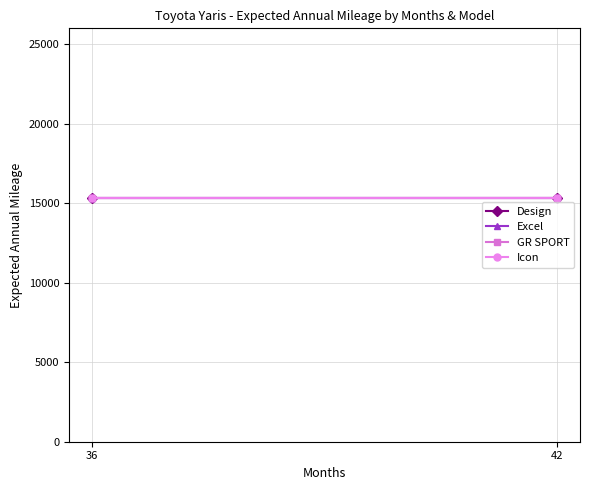

What are all the series names shown in the legend?

Design, Excel, GR SPORT, Icon